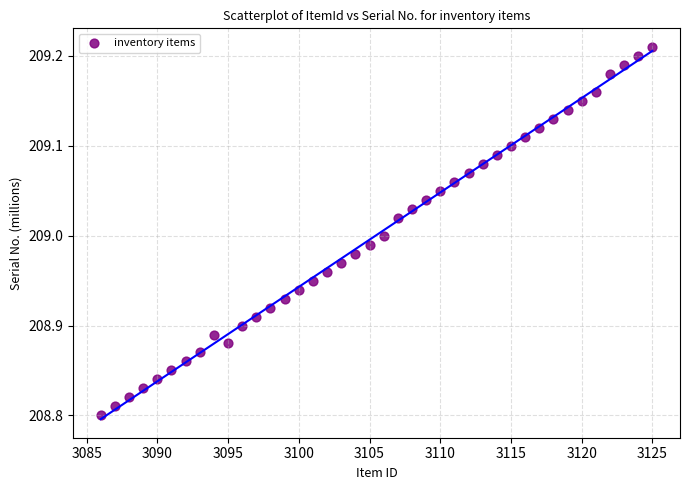

What is the range of X values (max minus min)?

39.0